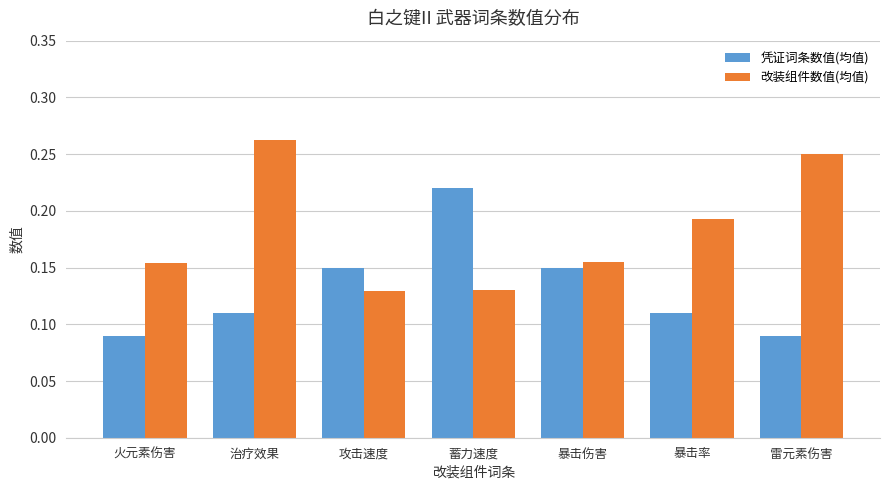

Count the 凭证词条数值(均值) values in the range 0 to 1.

7